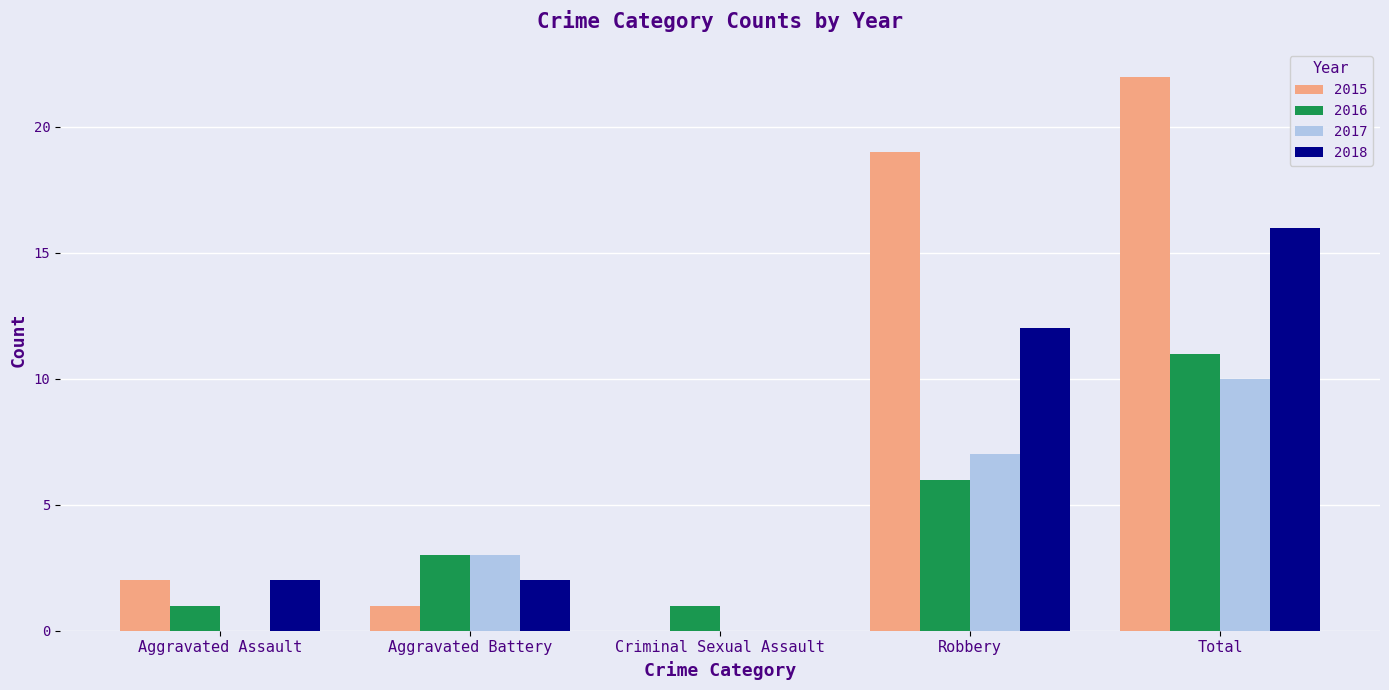

Which series has the largest total across all categories?

2015